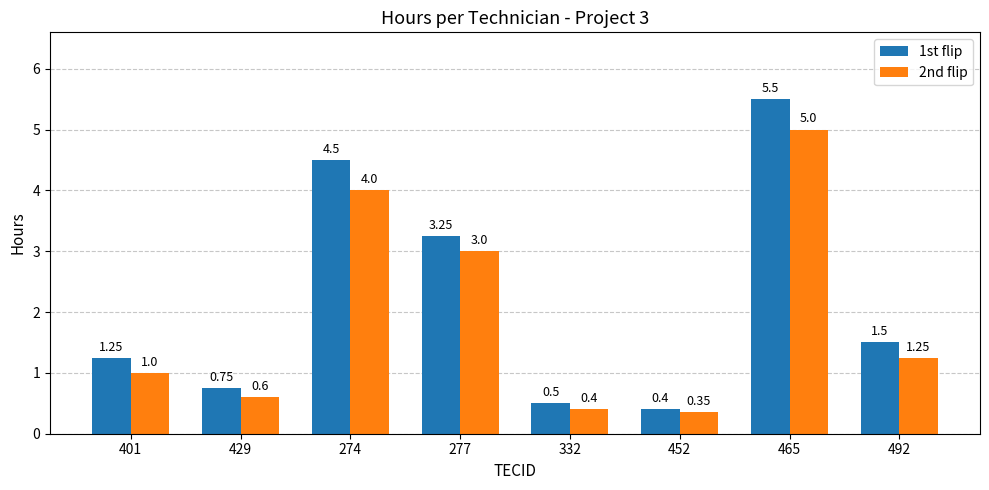

Rank the series by their maximum value, from highest to lowest.

1st flip, 2nd flip